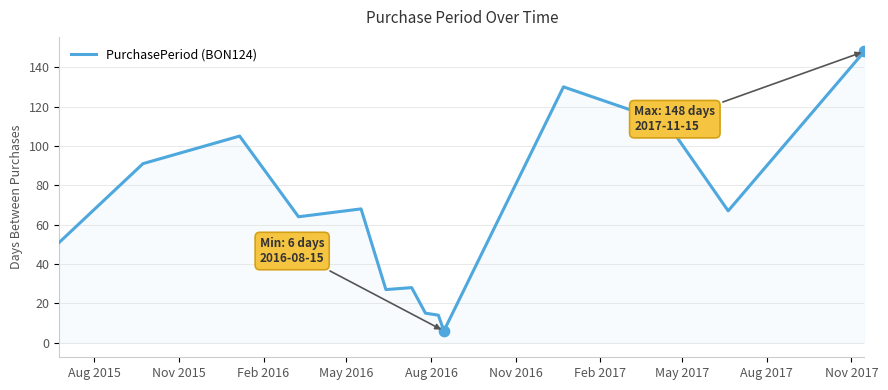

What is the greatest value displayed?

148